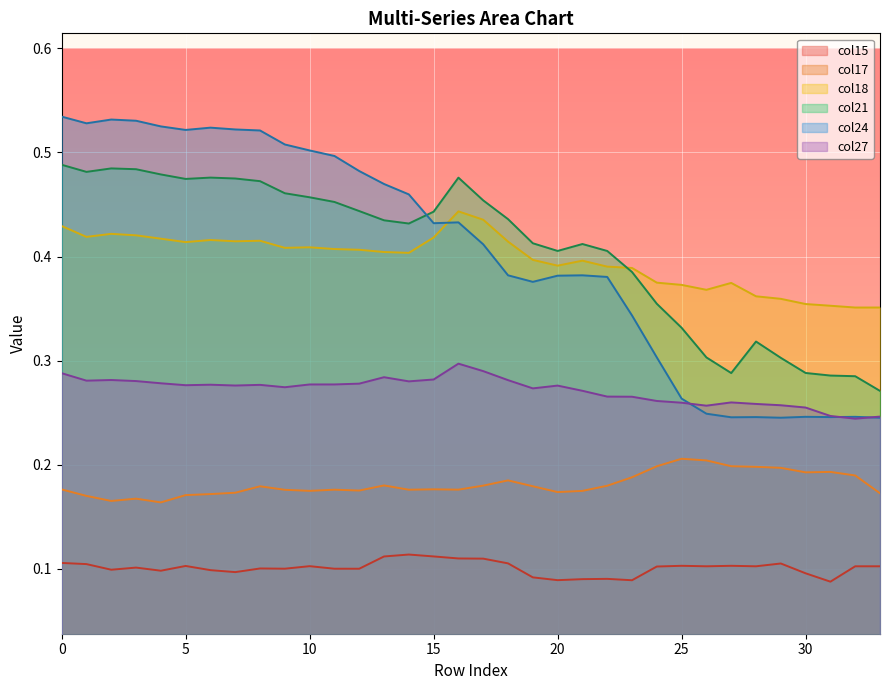

At how many categories does at least one series exceed 0?

34